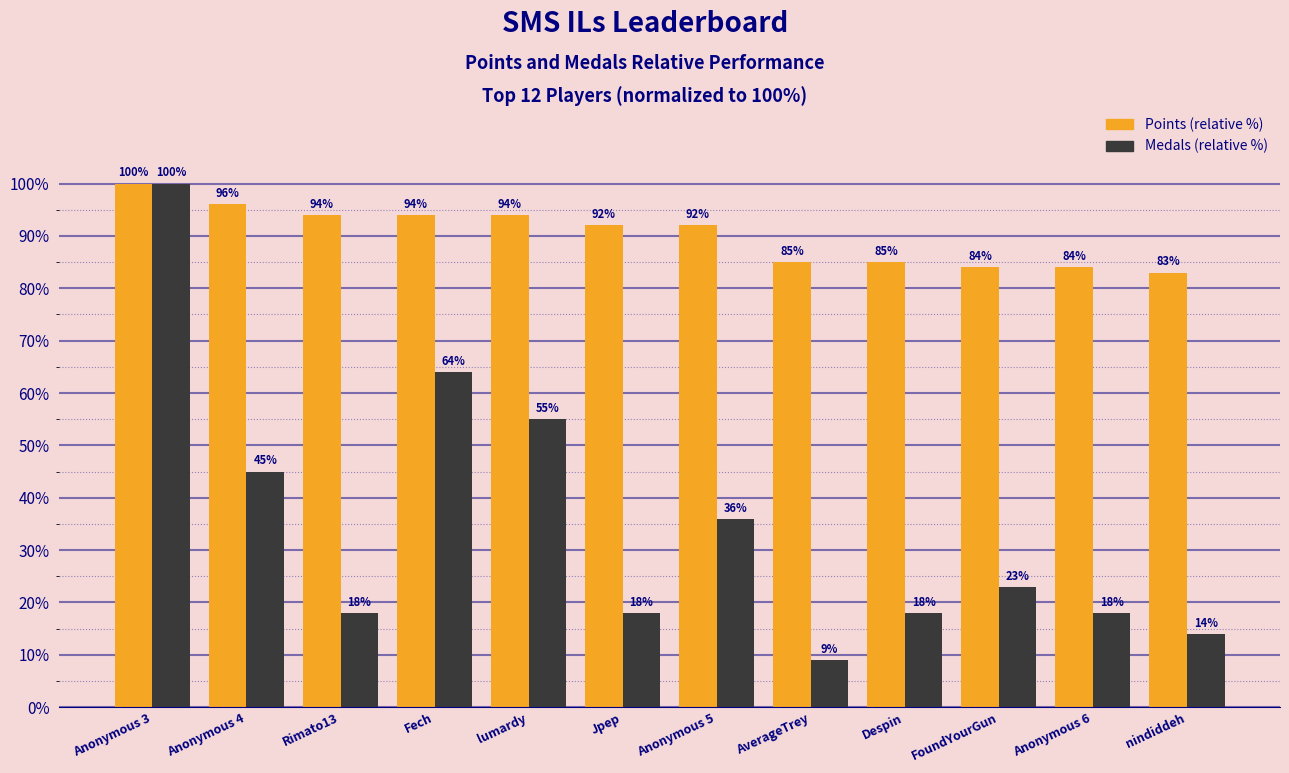

What is the highest value of the Points (relative %) series?

100